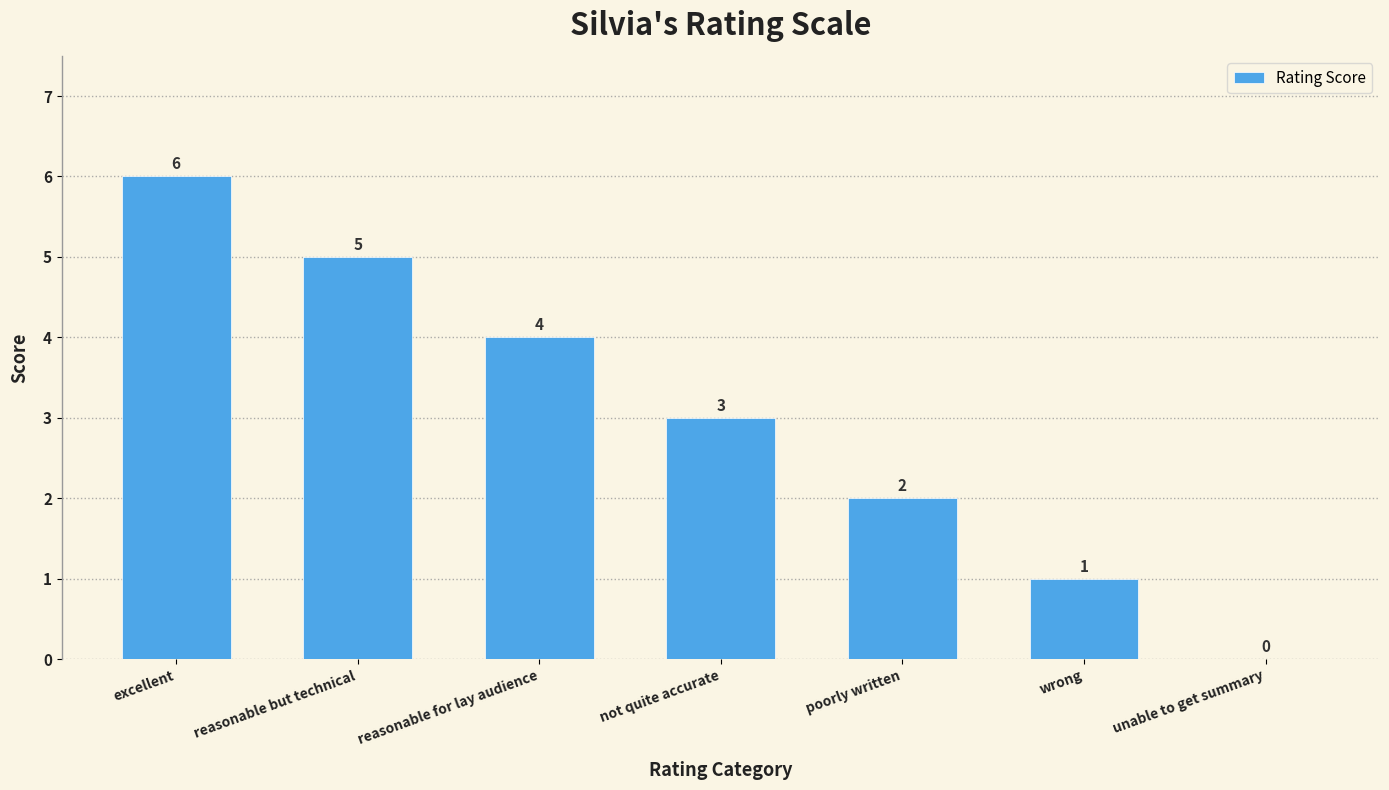

How many distinct data groups are displayed?

1